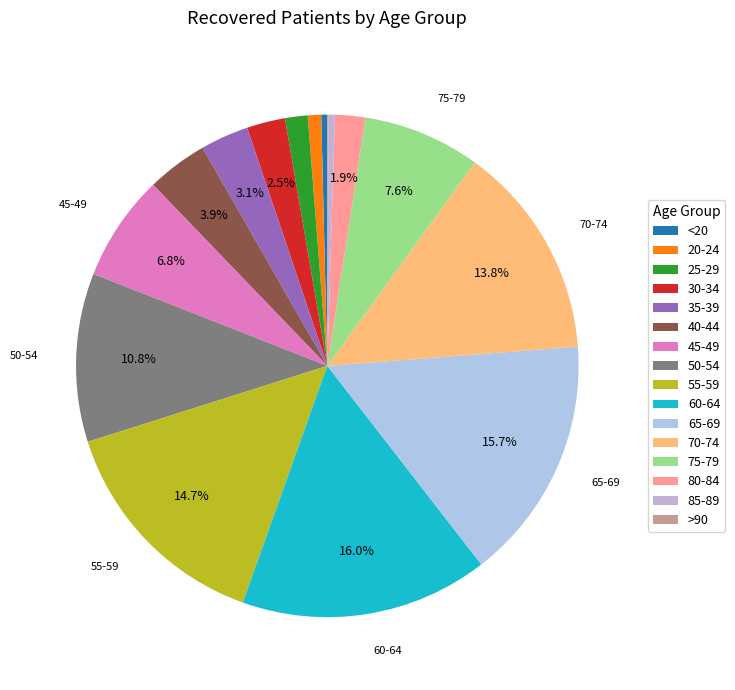

What is the largest slice in the pie chart?

60-64